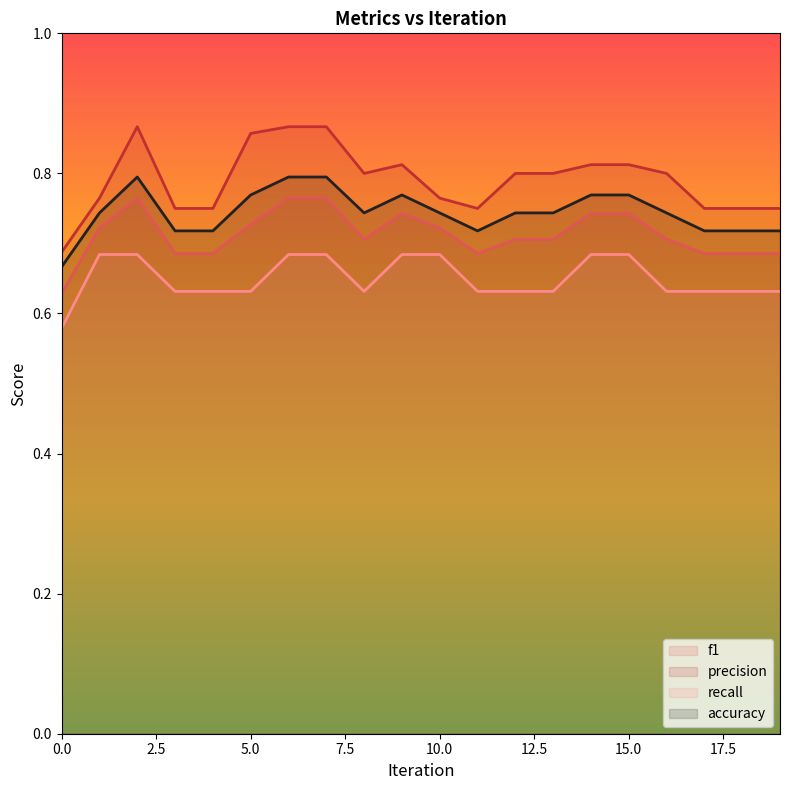

How many accuracy values are between 0 and 1?

20